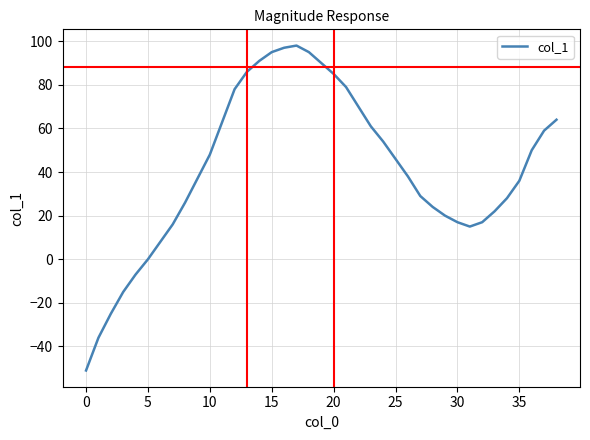

What is the difference between the maximum and minimum values?

149